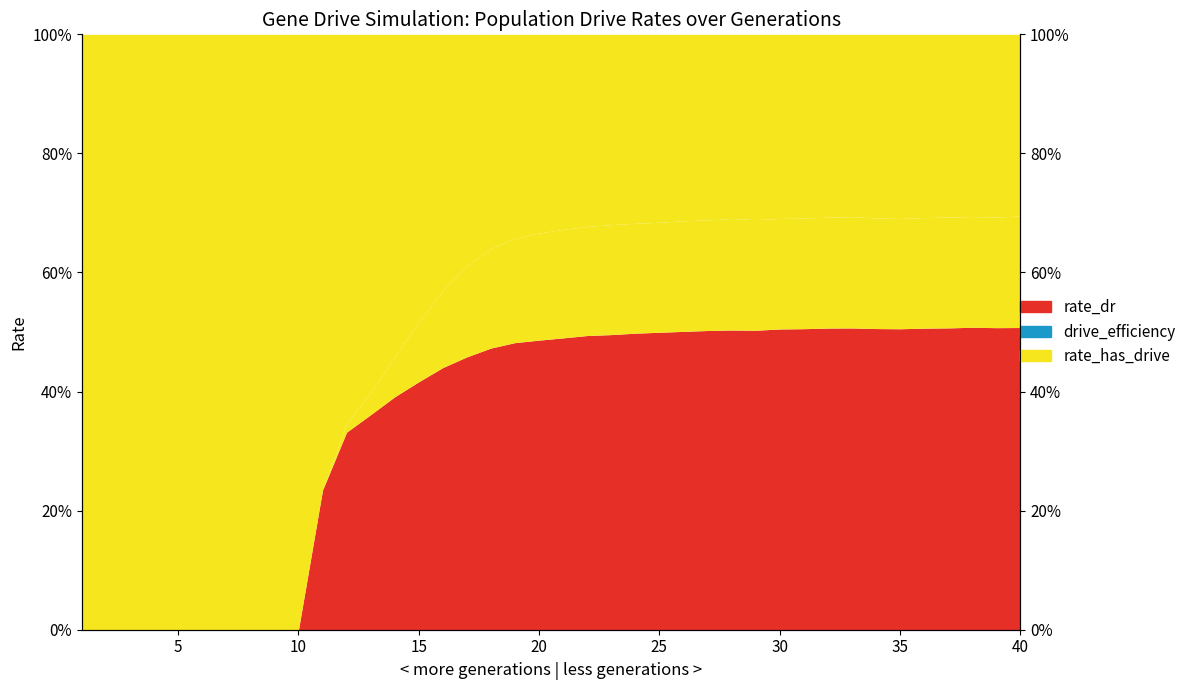

What is the maximum value shown in the chart?

0.7